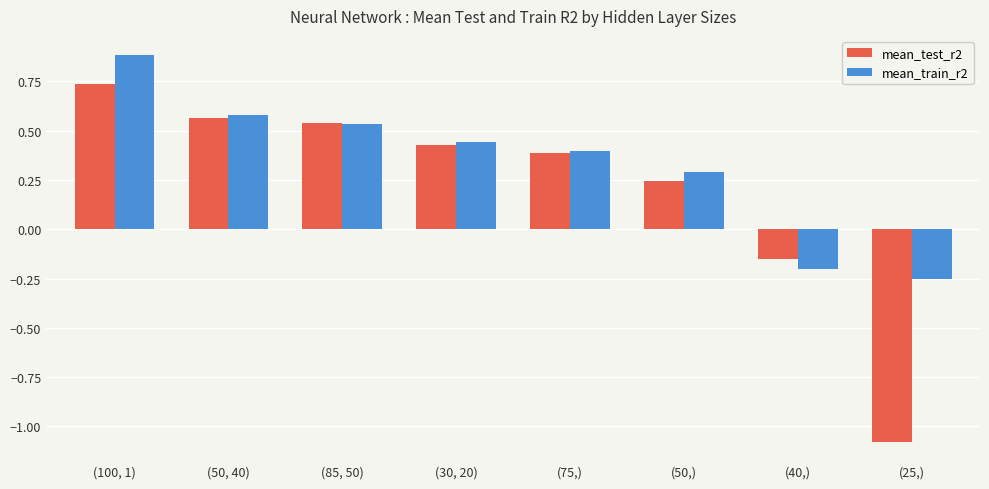

Between (50, 40) and (40,), which series saw the biggest shift?

mean_train_r2